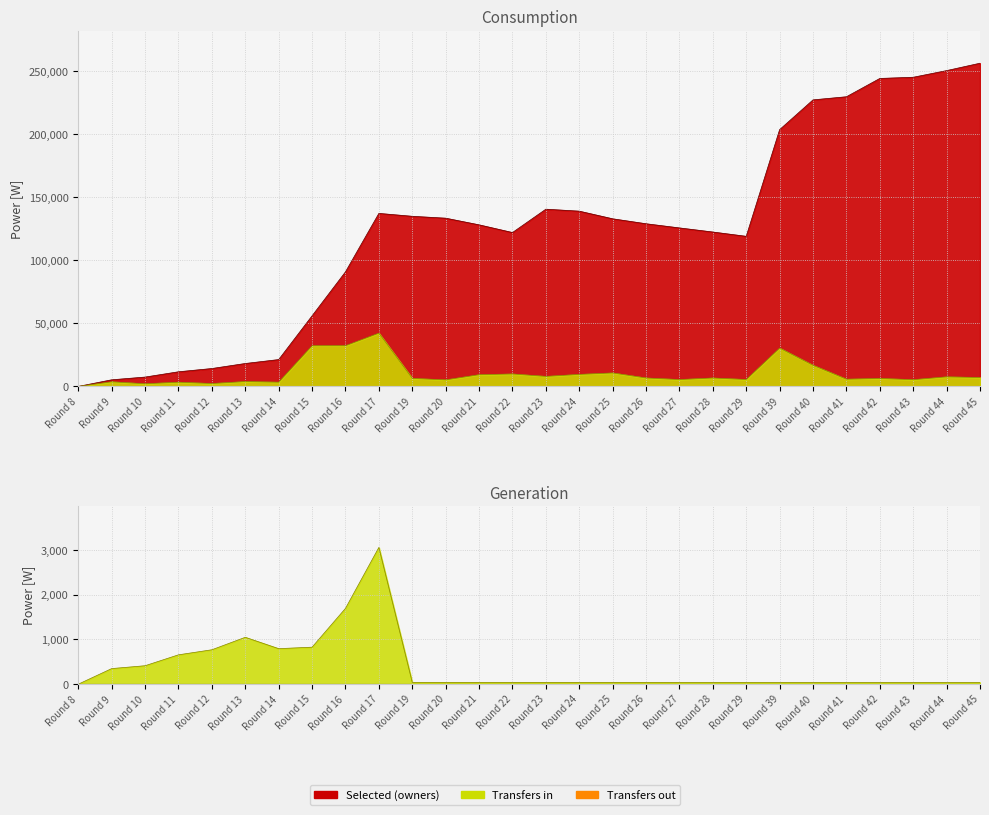

What is the difference between the transfers_in values at Round 19 and Round 10?

4262